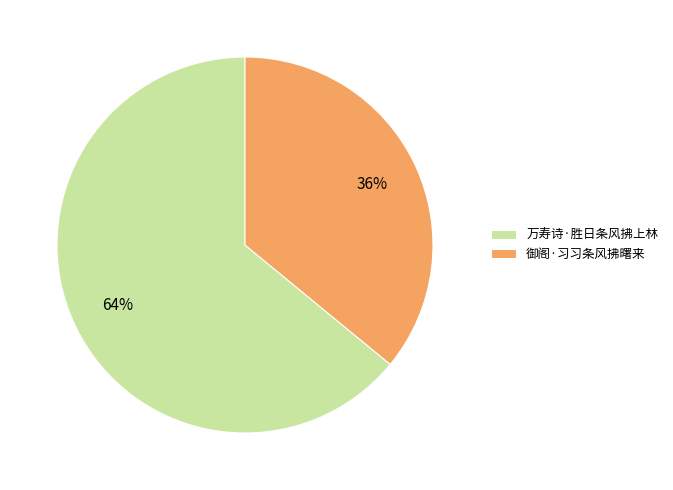

To the nearest percent, what is the average slice percentage?

50%